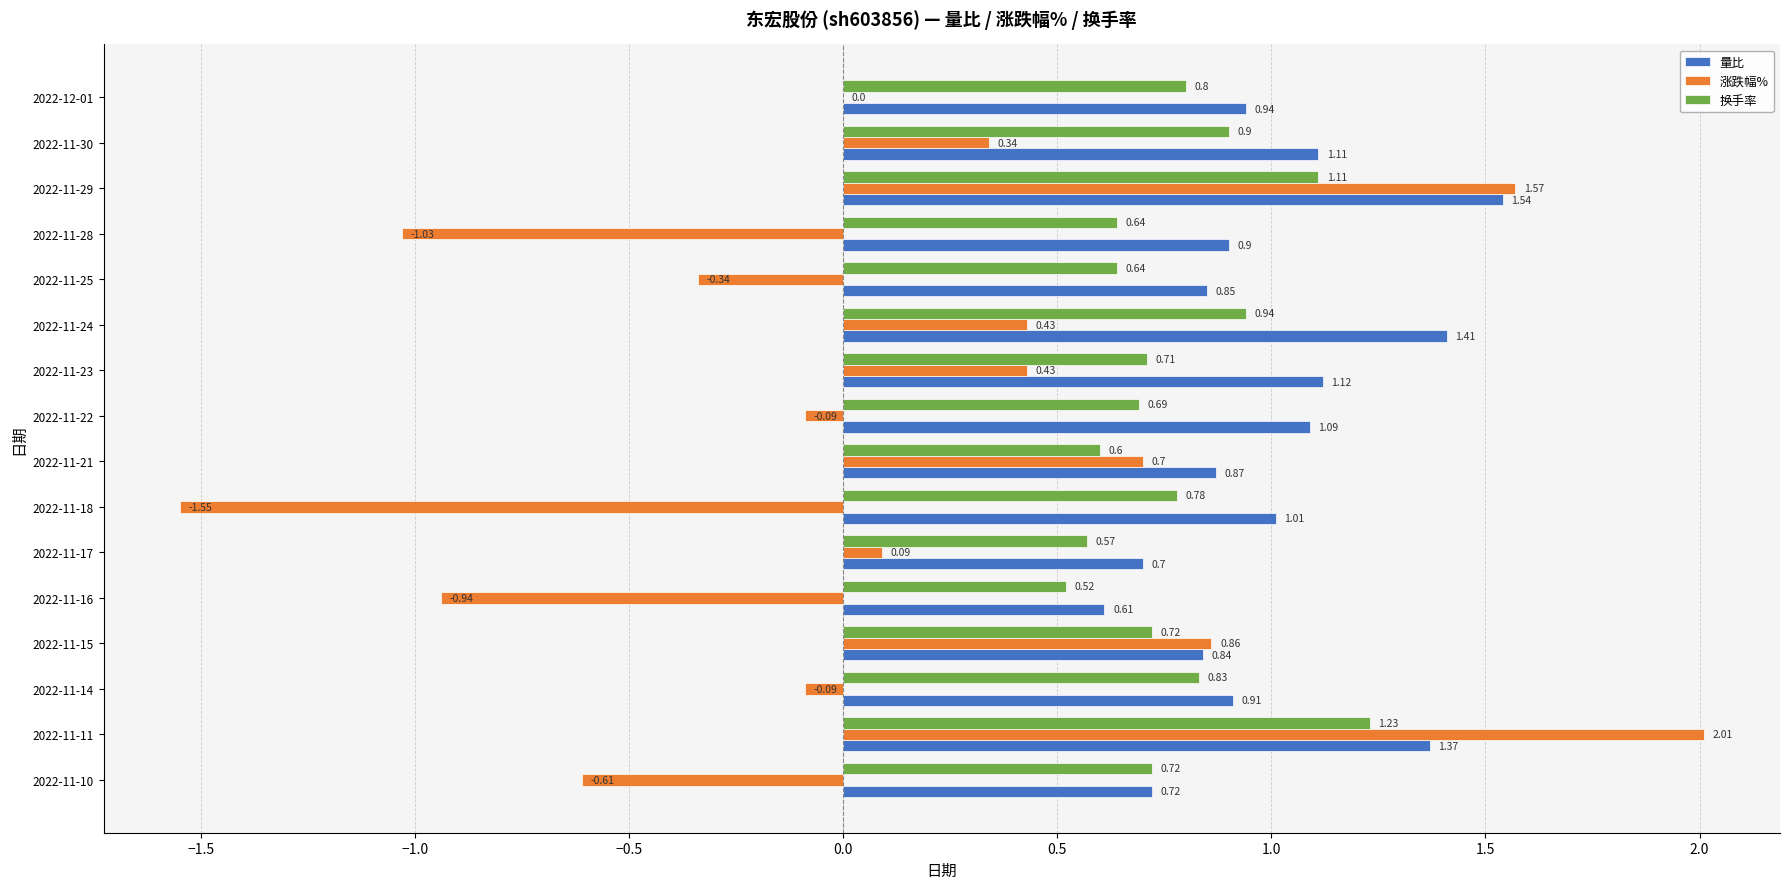

Is the value of 涨跌幅% at 2022-11-18 greater than the value of 换手率 at 2022-11-30?

No